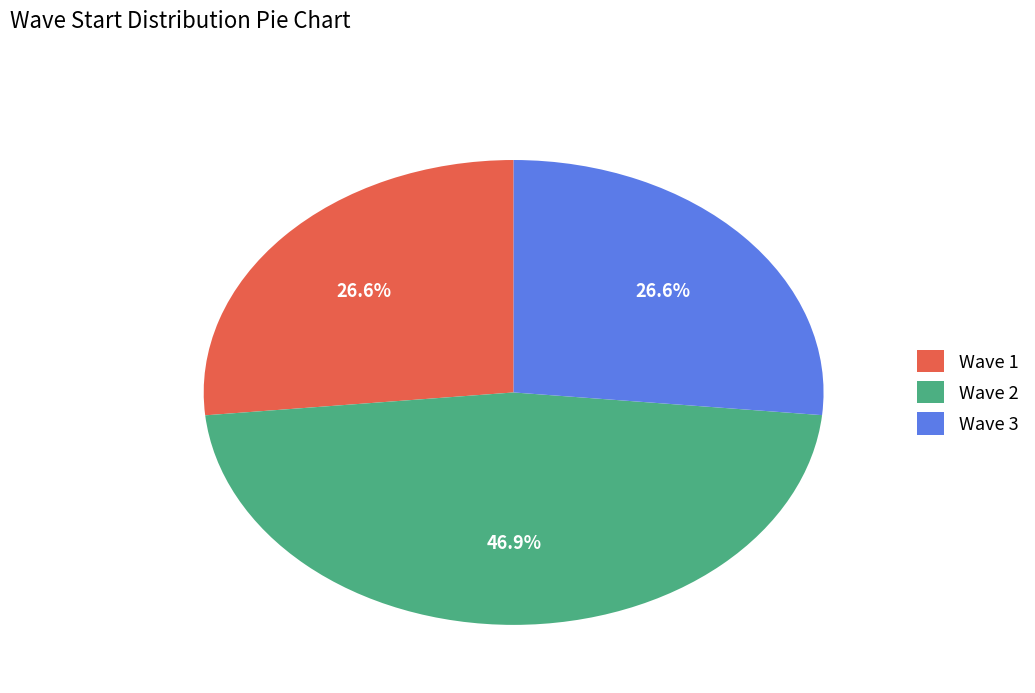

Approximately how many times larger is the value at Wave 3 compared to Wave 2?

0.6